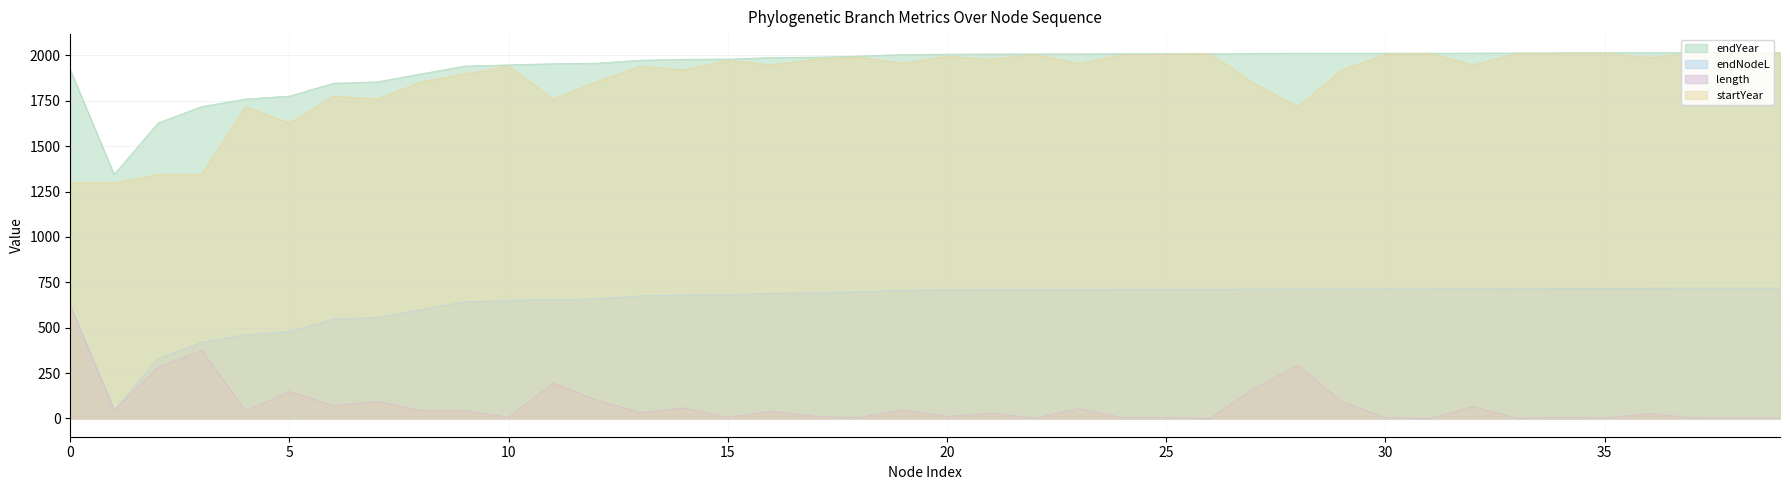

How many lines are shown in the chart?

4